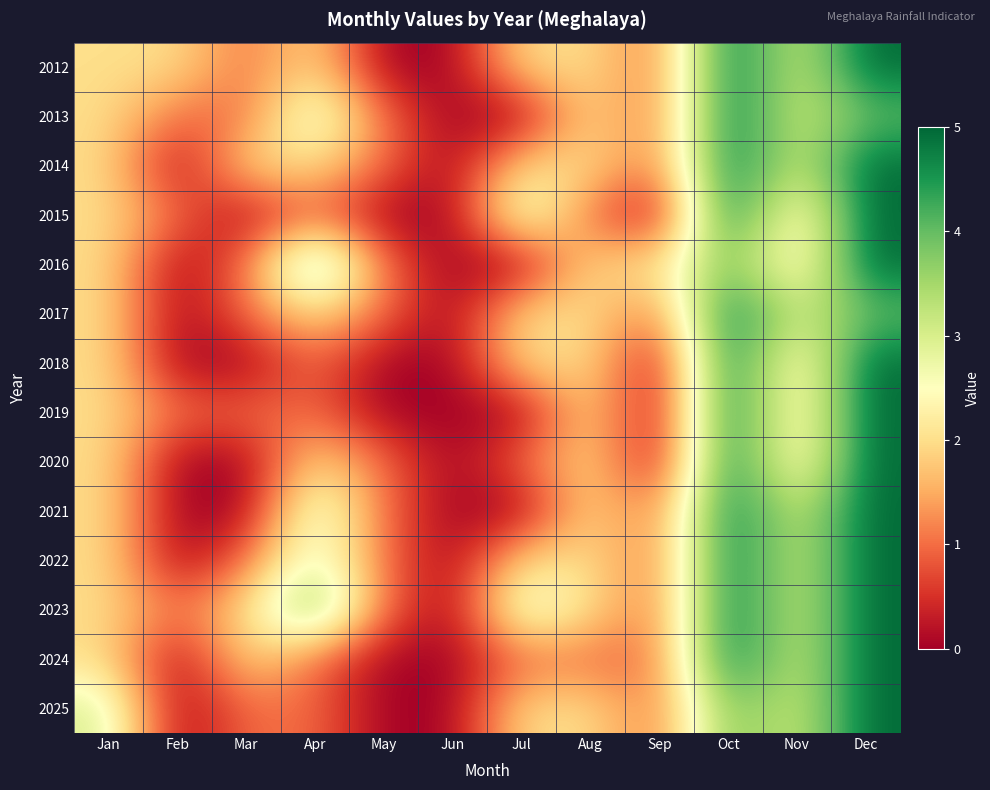

List the series in order of their peak value, lowest first.

2012, 2013, 2014, 2015, 2016, 2017, 2018, 2019, 2020, 2021, 2022, 2023, 2024, 2025